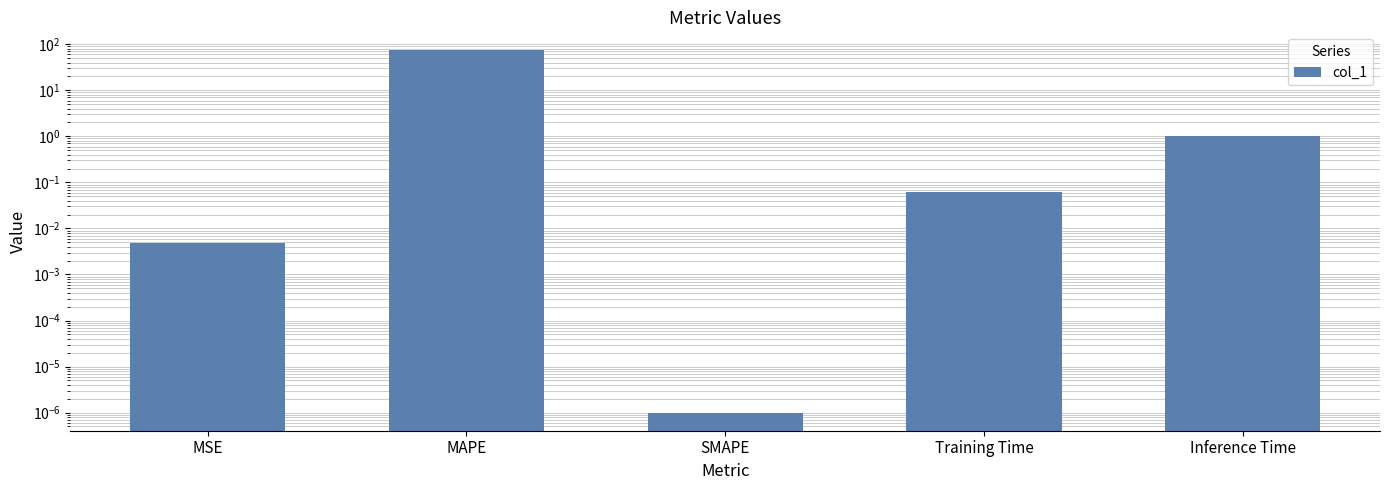

Reading left to right, transcribe all the data shown in this chart.

0.0	73.4	0.0	0.1	1.0